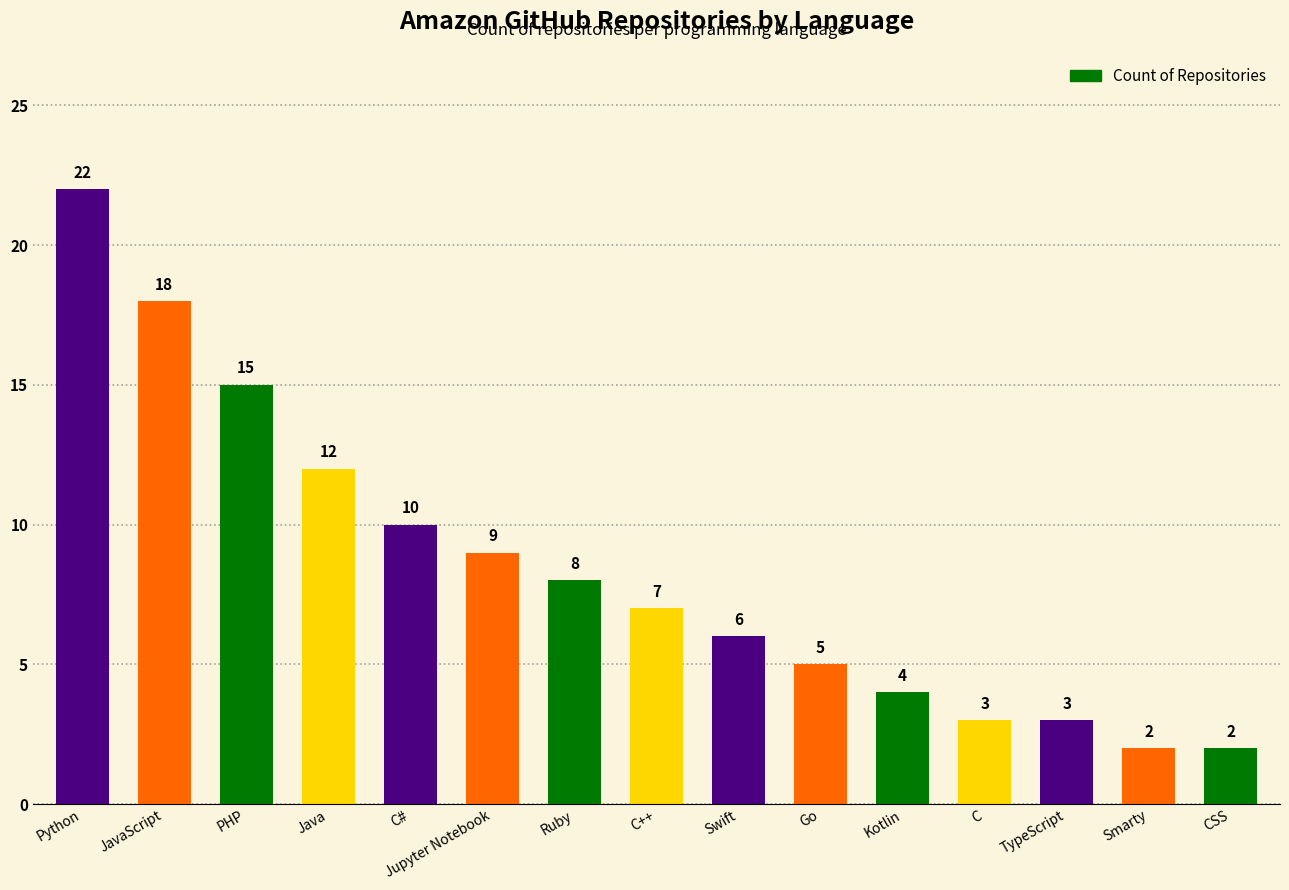

Which label corresponds to the largest value in the chart?

Python